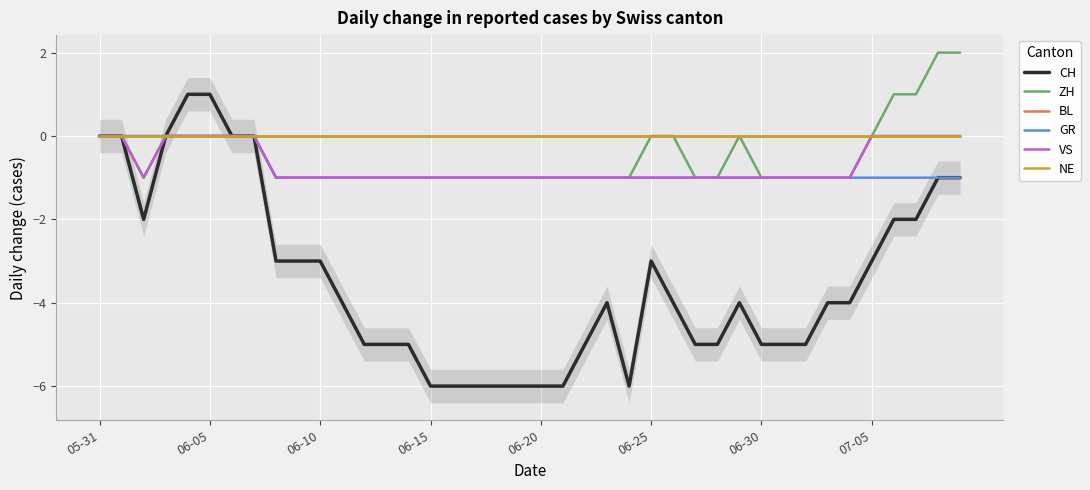

Which series has the largest range (max minus min)?

CH